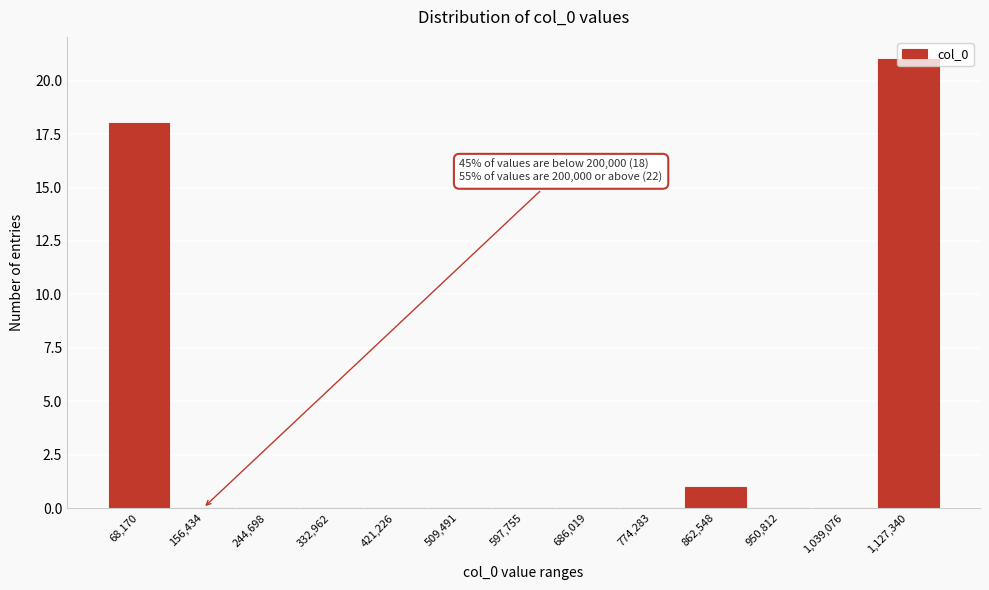

What is the greatest value displayed?

21